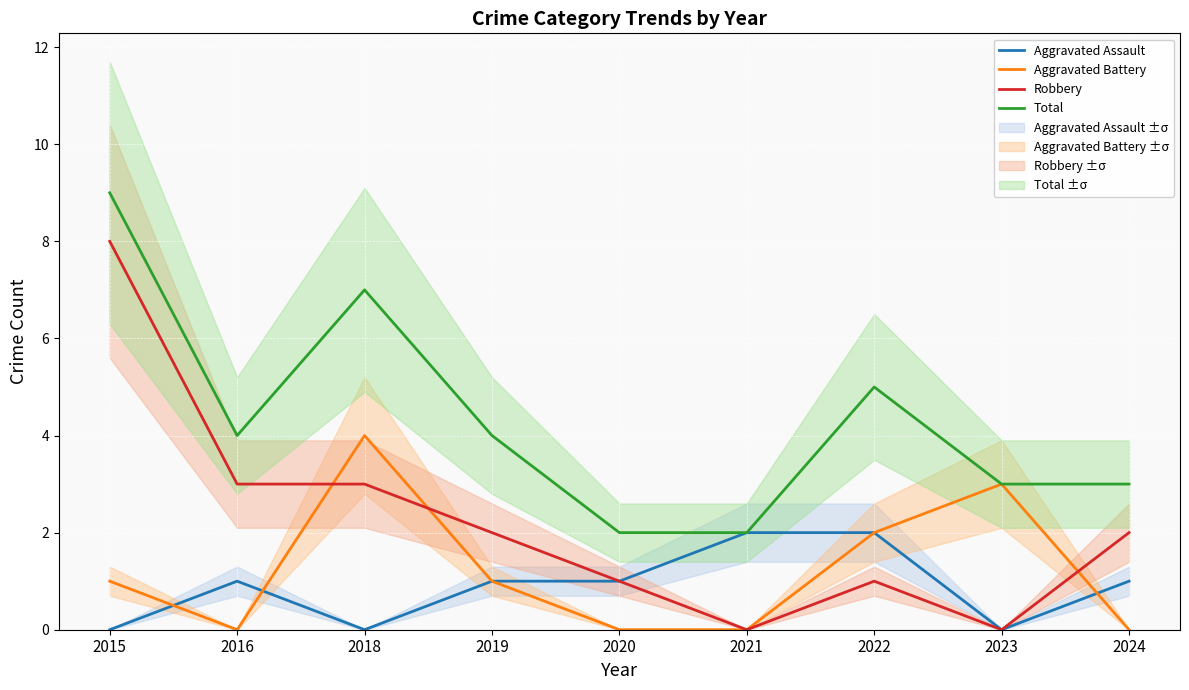

After their last crossing, which series has the higher values: Robbery or Aggravated Battery?

Robbery